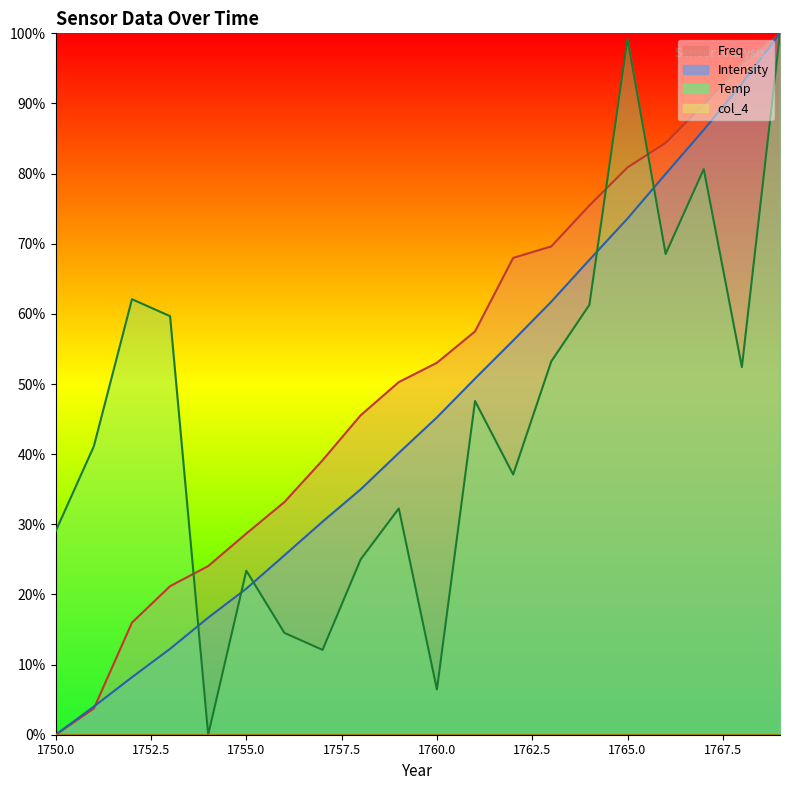

At which label does Temp reach its peak?

1769